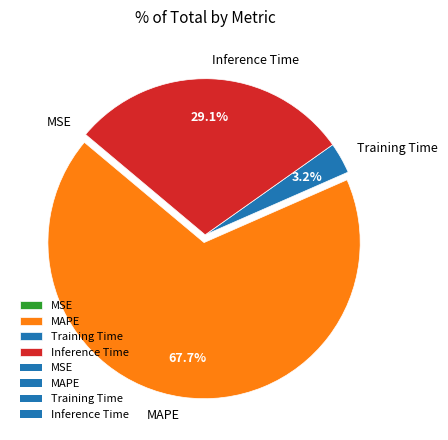

Combined, do Training Time and Inference Time account for over 50%?

No